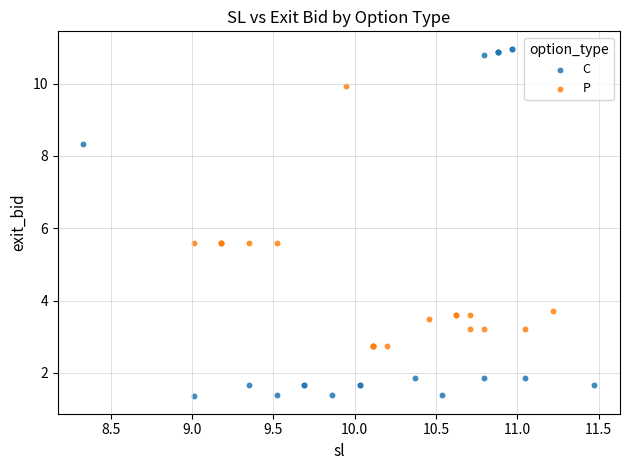

Which series has the largest Y range (max minus min)?

C